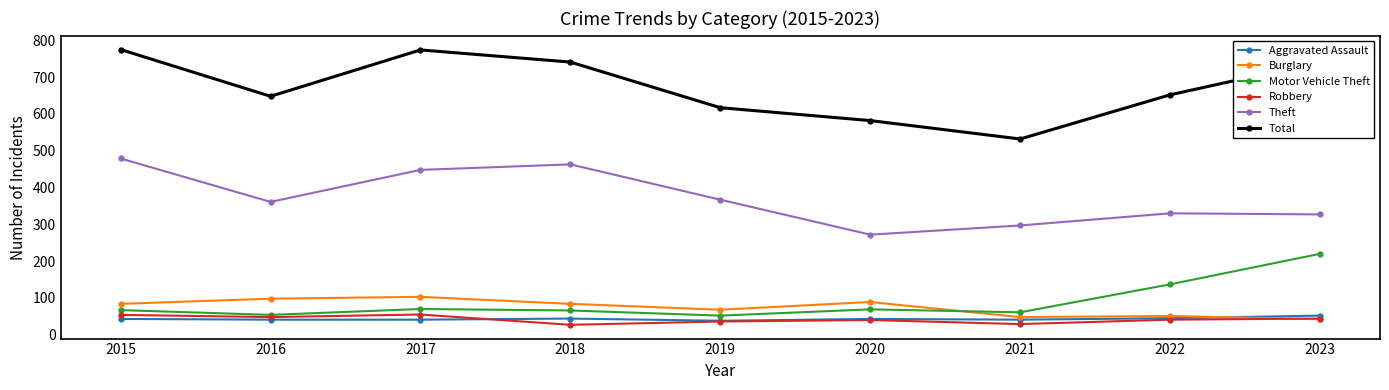

Is the value of Theft at 2021 greater than the value of Motor Vehicle Theft at 2017?

Yes